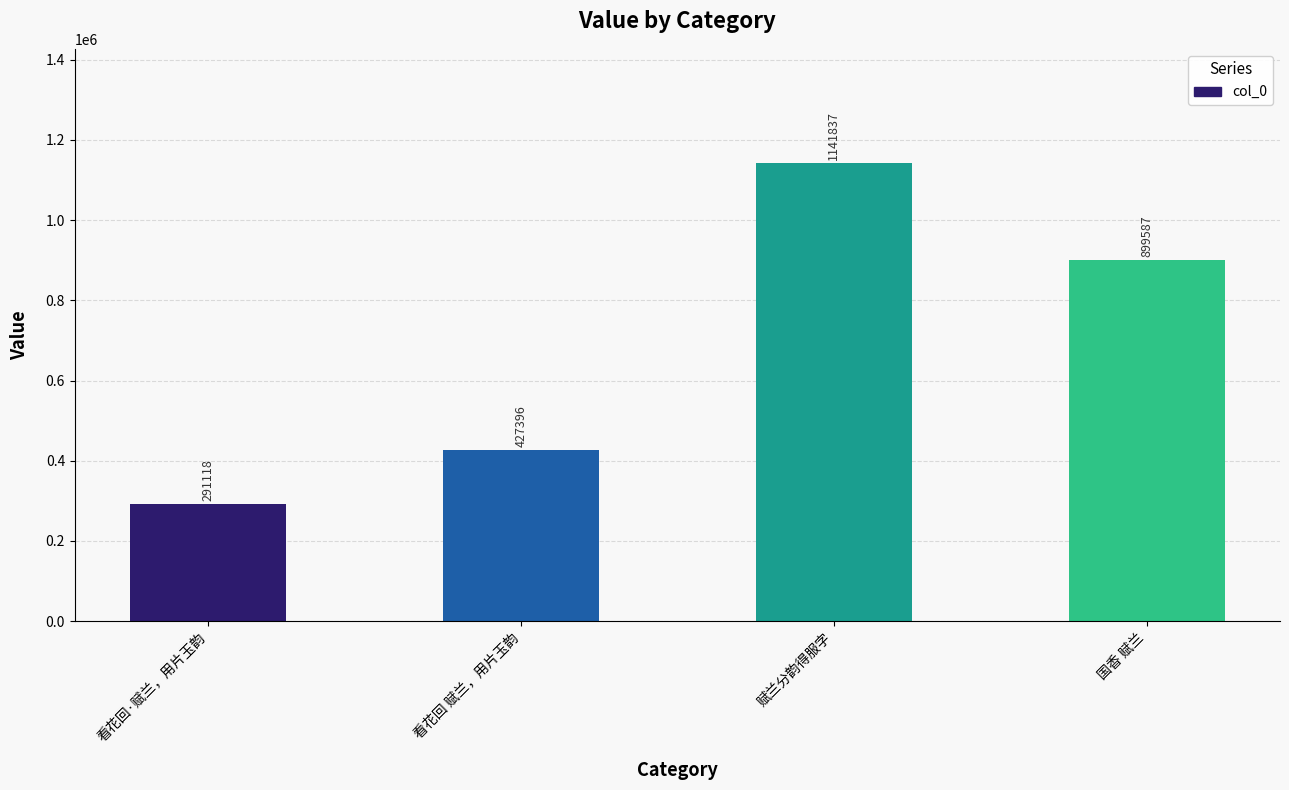

What is the label of the 4th bar from the left?

国香 赋兰